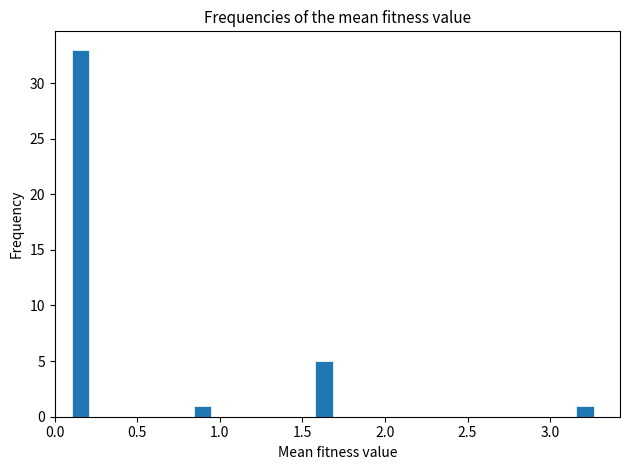

Read against the x-axis, roughly where is the centre of the tallest bar?

0.15